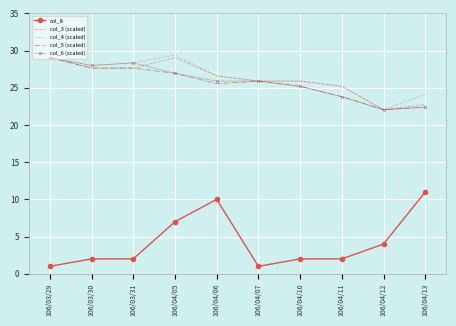

What are all the series names shown in the legend?

col_8, col_3 (scaled), col_4 (scaled), col_5 (scaled), col_6 (scaled)